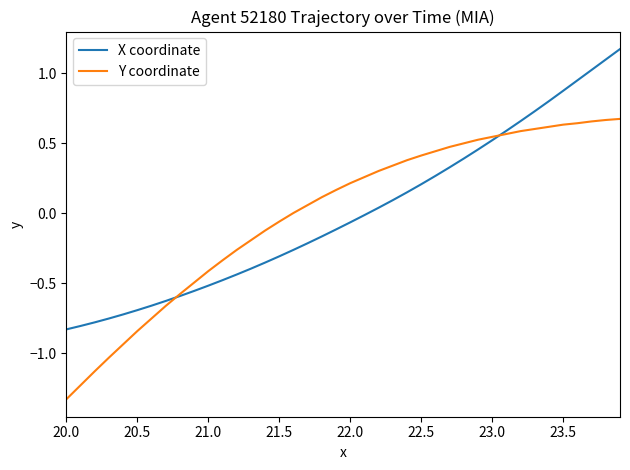

What is the smallest value displayed?

-1.3